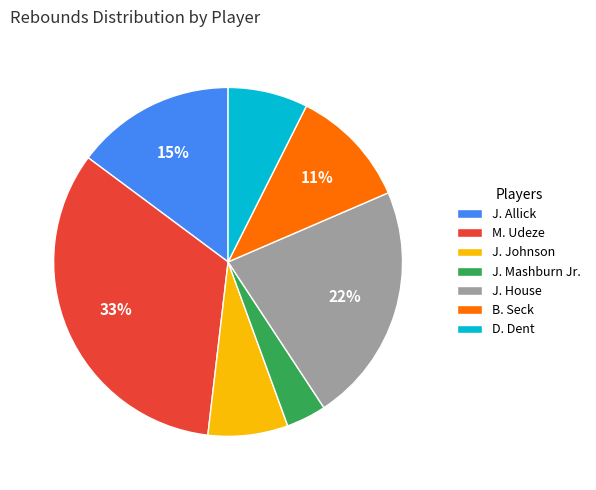

What is the largest slice in the pie chart?

M. Udeze